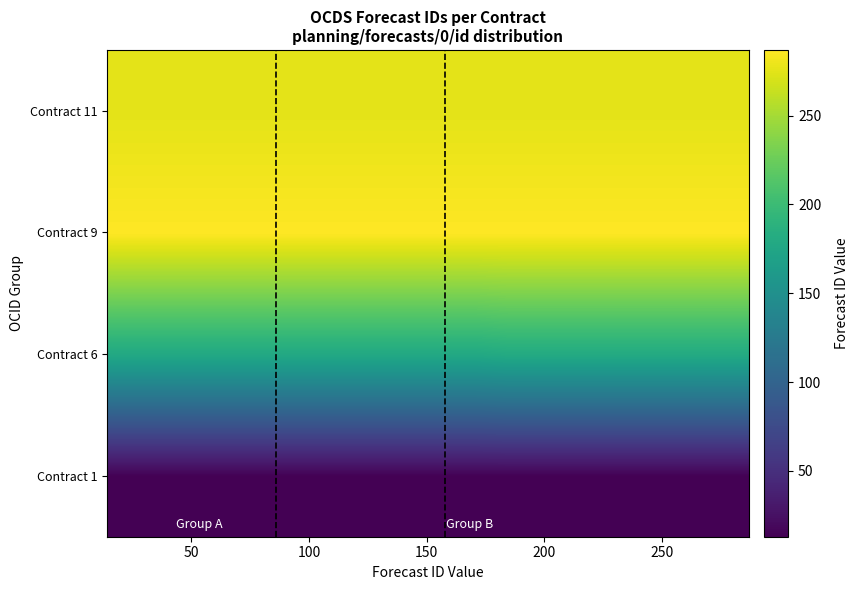

Reading left to right, what are all the values shown in this chart?

Contract 1: 13.0	13.0	13.0	13.0	13.0	13.0	13.0	13.0	13.0	13.0	13.0	13.0	13.0	13.0	13.0	13.0	13.0	13.0	13.0	13.0
Contract 6: 178.0	178.0	178.0	178.0	178.0	178.0	178.0	178.0	178.0	178.0	178.0	178.0	180.0	180.0	180.0	180.0	180.0	180.0	180.0	180.0
Contract 9: 287.0	287.0	287.0	287.0	287.0	287.0	287.0	287.0	287.0	287.0	287.0	287.0	287.0	287.0	287.0	287.0	287.0	287.0	287.0	287.0
Contract 11: 275.5	275.5	275.5	275.5	275.5	275.5	275.5	275.5	275.5	275.5	275.5	275.5	275.5	275.5	275.5	275.5	275.5	275.5	275.5	275.5